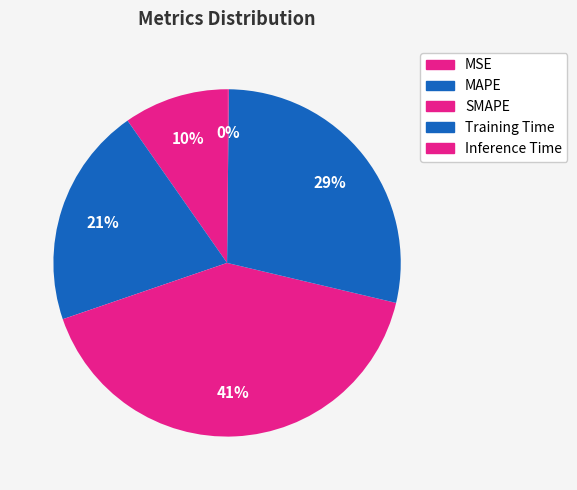

The Inference Time slice represents 0% of the pie. True or false?

True